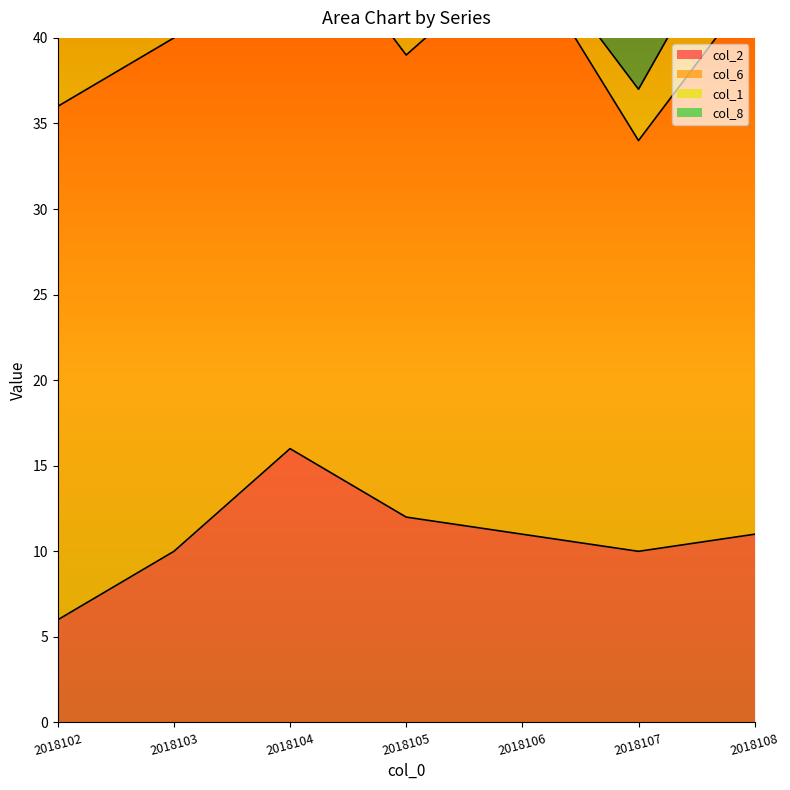

Reading right to left, extract all data points from this chart.

col_2: 11	10	11	12	16	10	6
col_6: 32	24	34	27	32	30	30
col_1: 6	3	1	6	3	1	6
col_8: 9	8	10	9	9	8	10